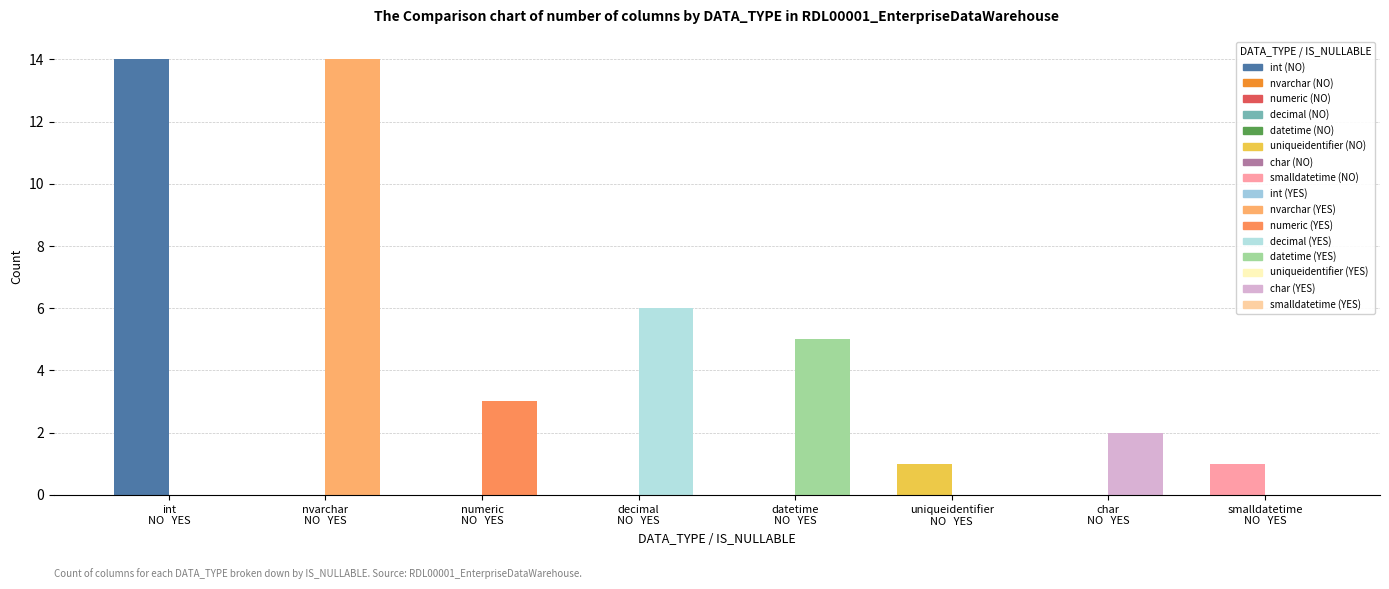

What is the greatest value displayed?

14